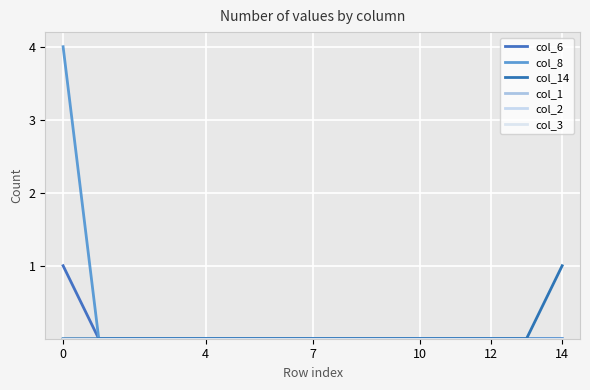

True or false: col_1 has more than 1 interior local peaks.

False